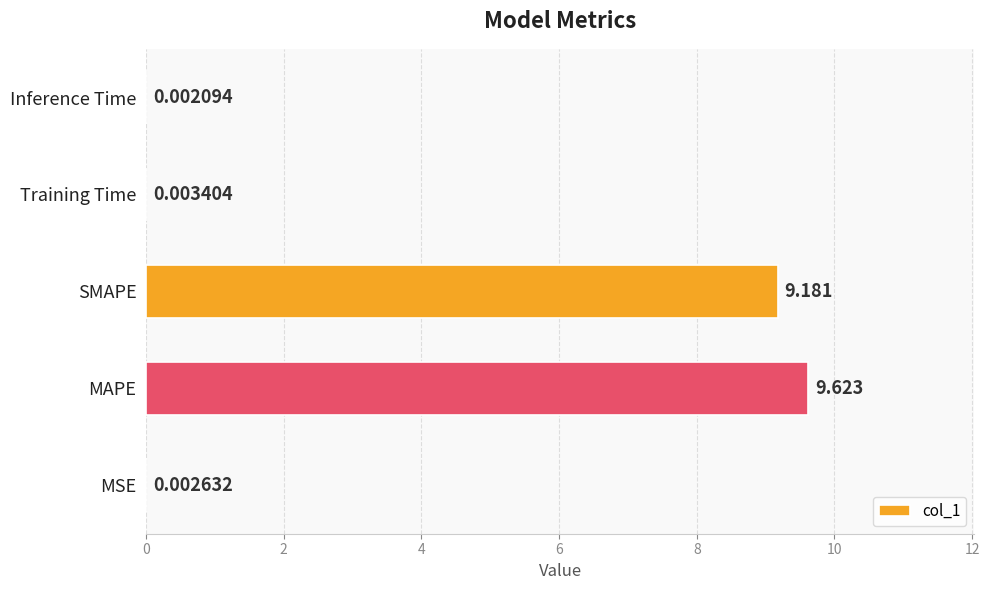

Where is the data nearest to the value 4?

Training Time